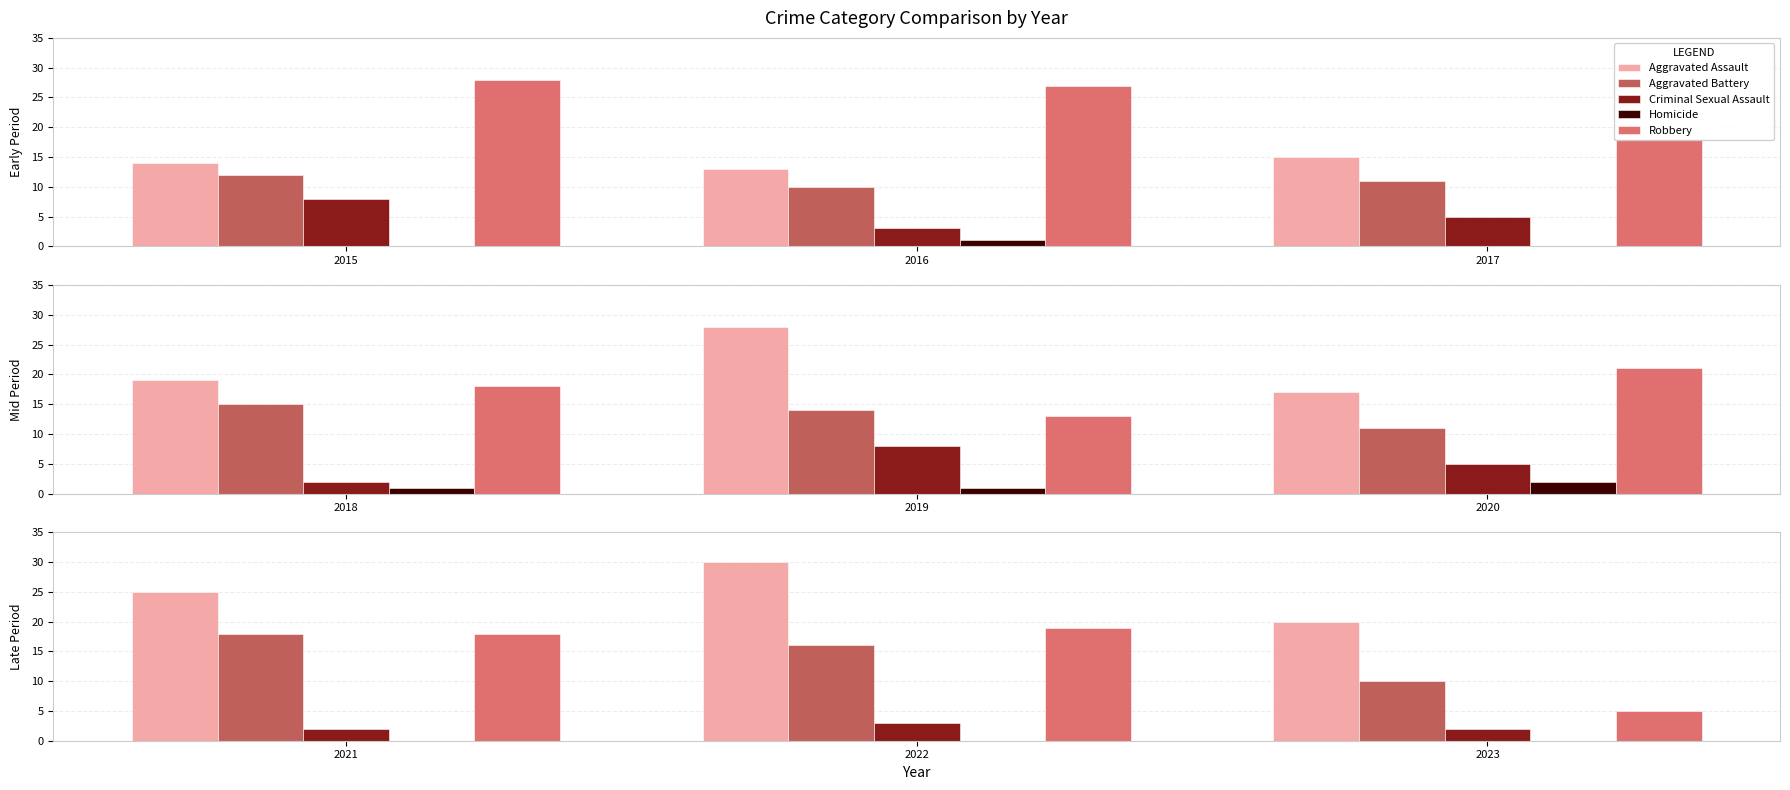

What is the highest value of the Aggravated Assault series?

30